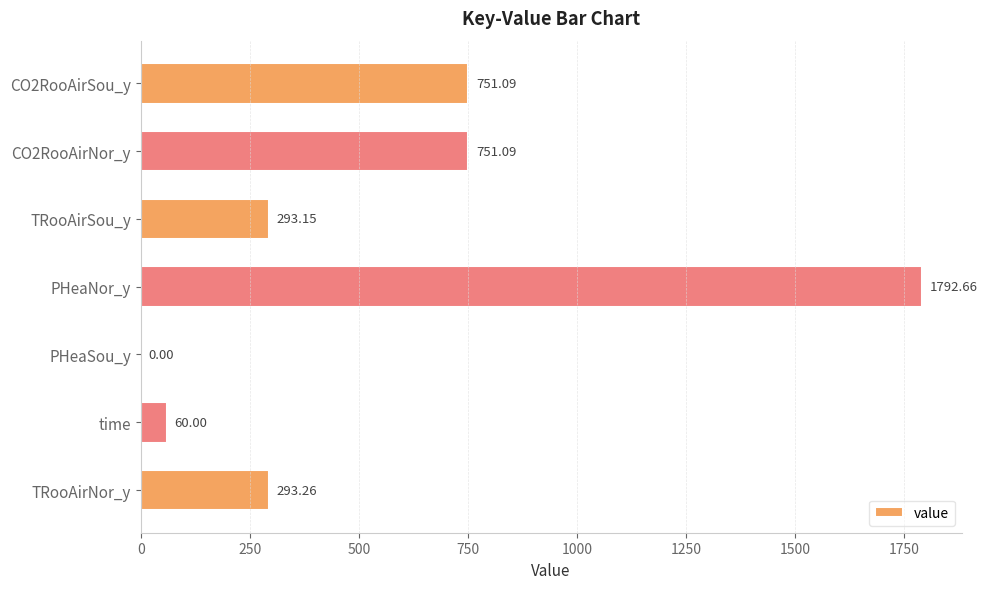

Which category has the highest value across all series?

PHeaNor_y